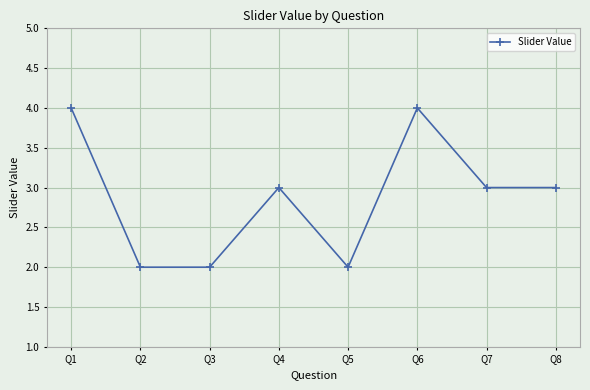

What is the sum of all values?

23